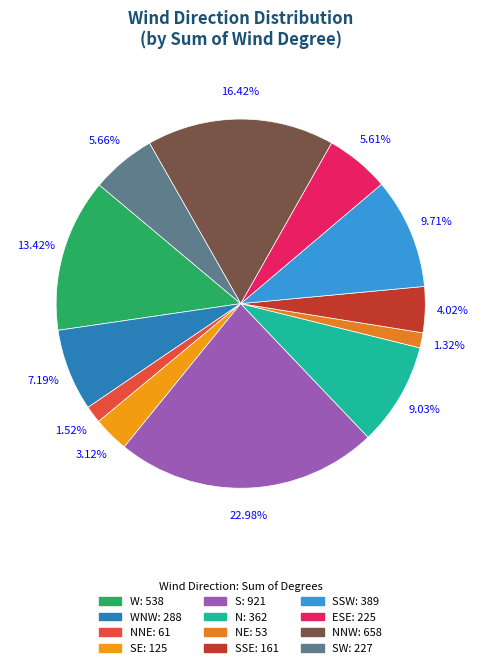

How many segments does this pie chart have?

12